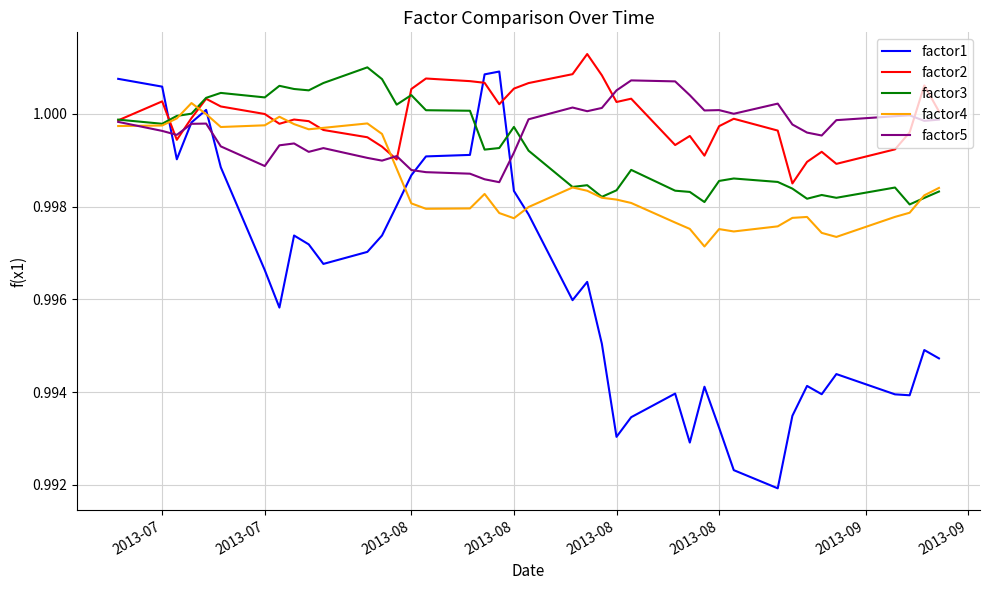

Which series has the widest spread of values?

factor1